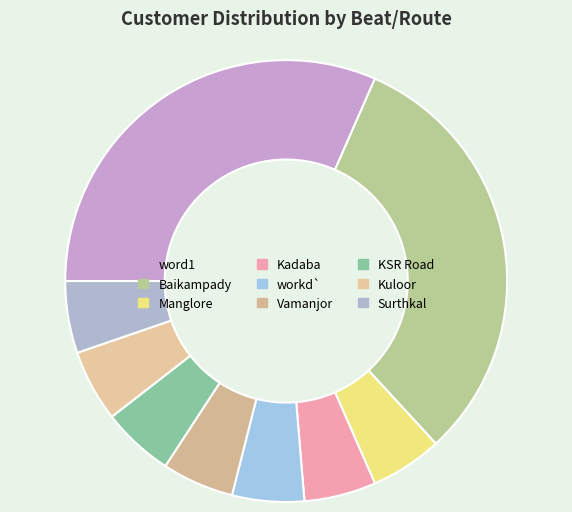

Rank the categories by value from highest to lowest.

word1, Baikampady, Manglore, Kadaba, workd`, Vamanjor, KSR Road, Kuloor, Surthkal